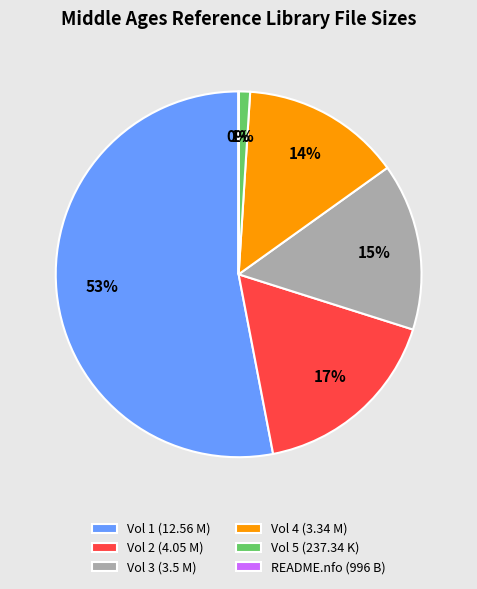

Between Vol 1 (12.56 M) and Vol 5 (237.34 K), which is larger?

Vol 1 (12.56 M)